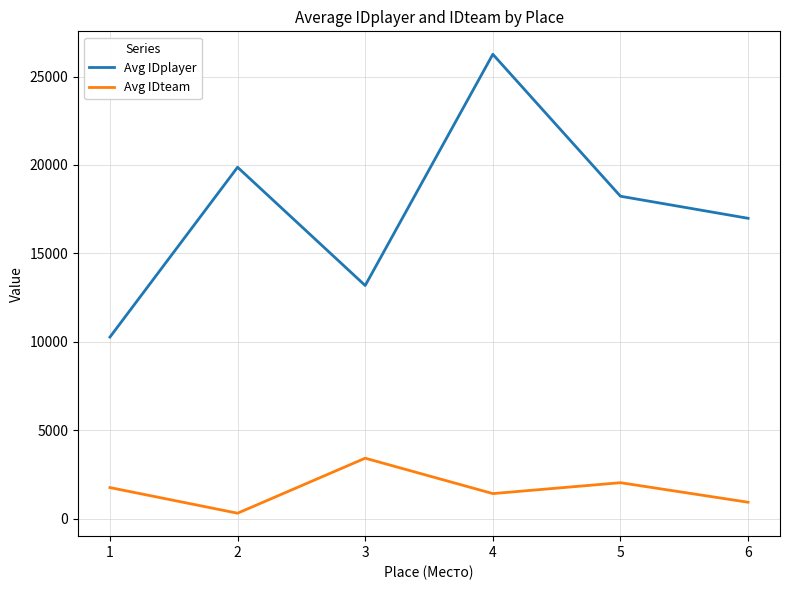

Is it true that Avg IDteam equals 1424.0 at 4?

True